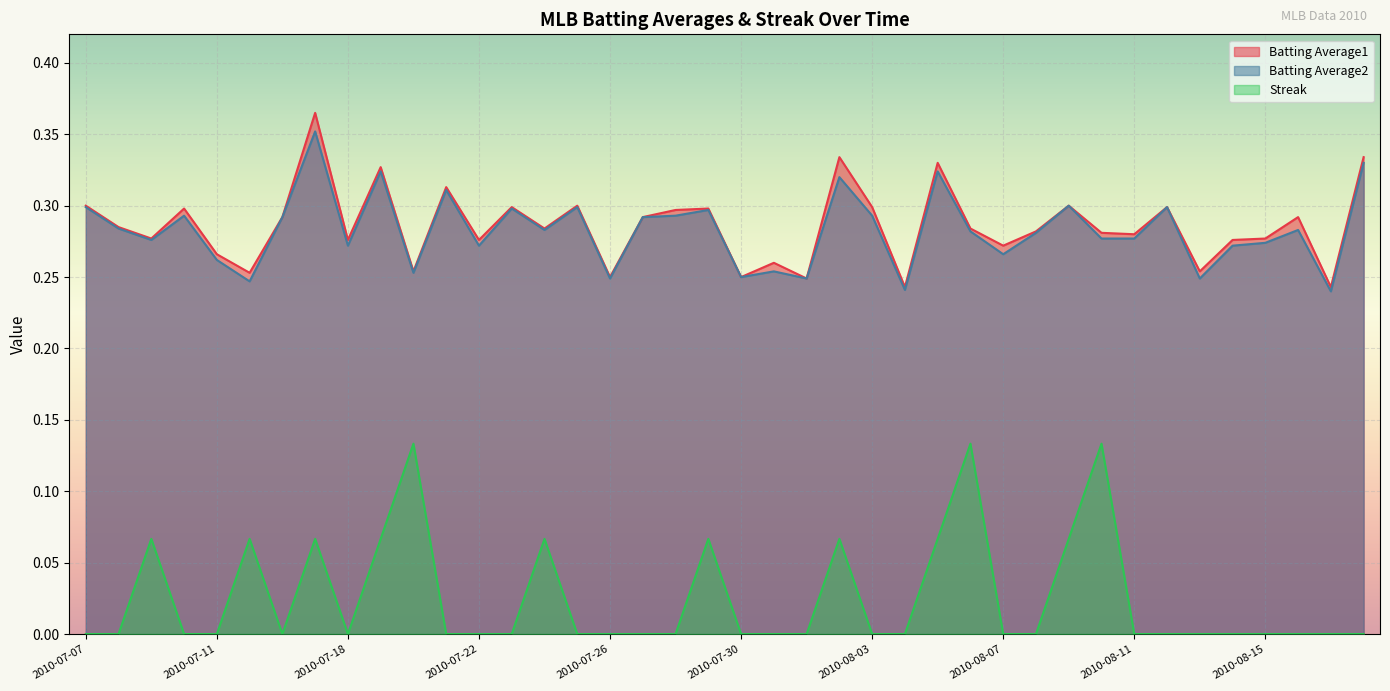

True or false: Batting Average1 and Batting Average2 intersect in this chart.

False